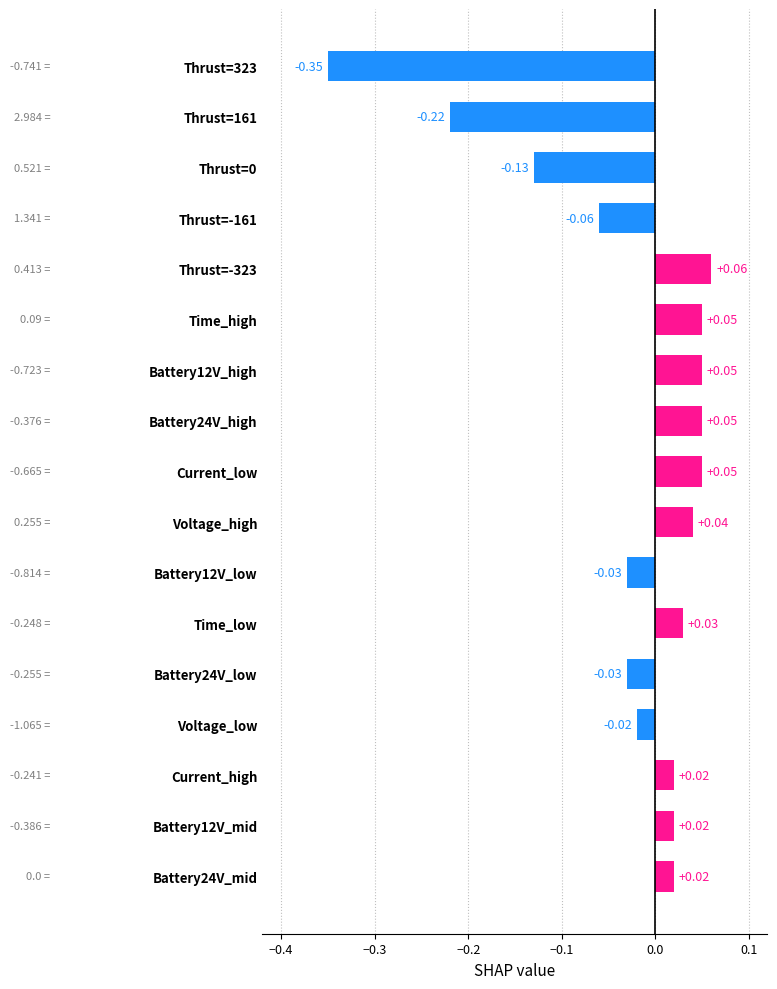

Between Battery24V_mid and Voltage_low, which is larger?

Battery24V_mid